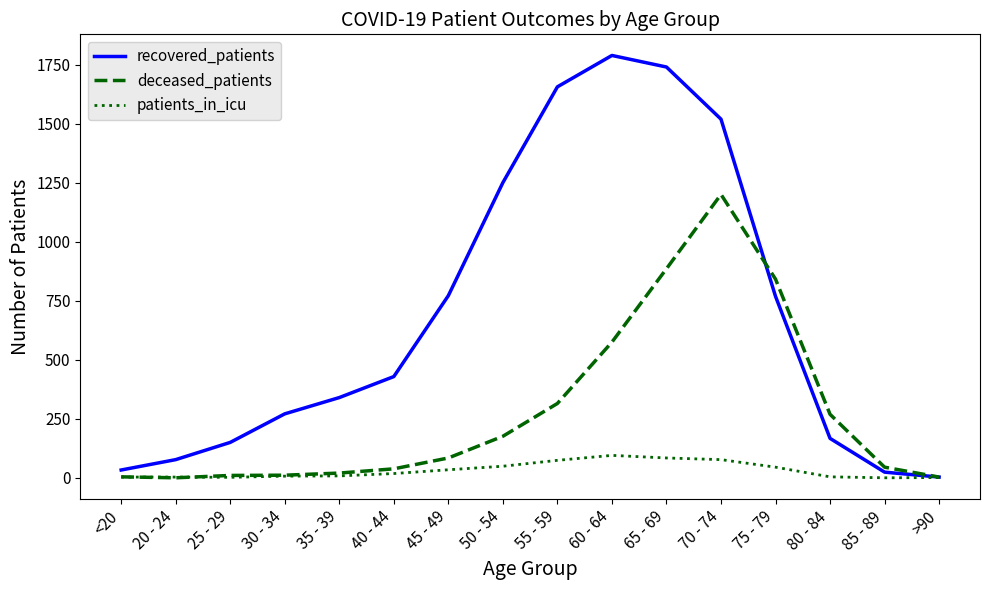

What is the sum of the deceased_patients values at 35 - 39 and 40 - 44?

58